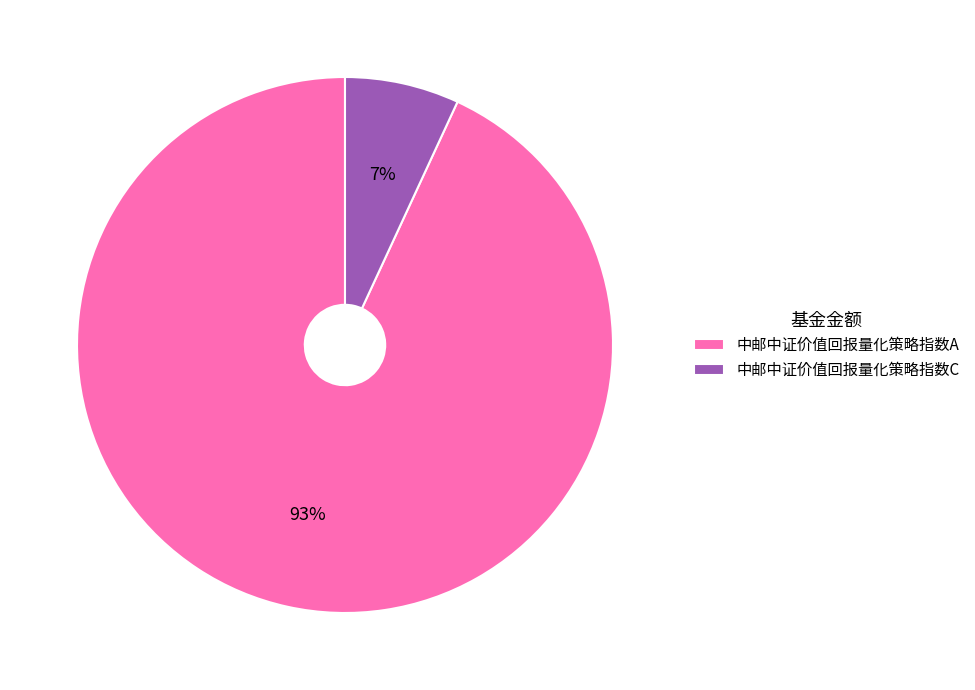

Do 中邮中证价值回报量化策略指数C and 中邮中证价值回报量化策略指数A together represent more than half of the pie?

Yes